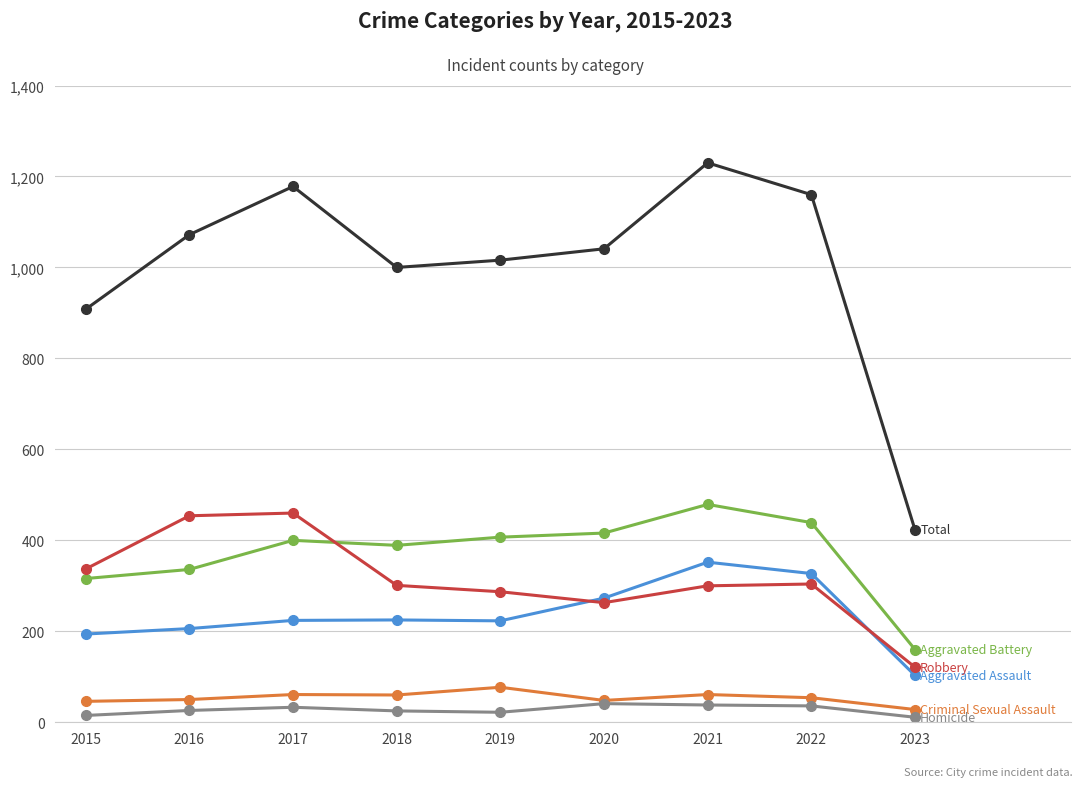

What is the maximum value shown in the chart?

1230